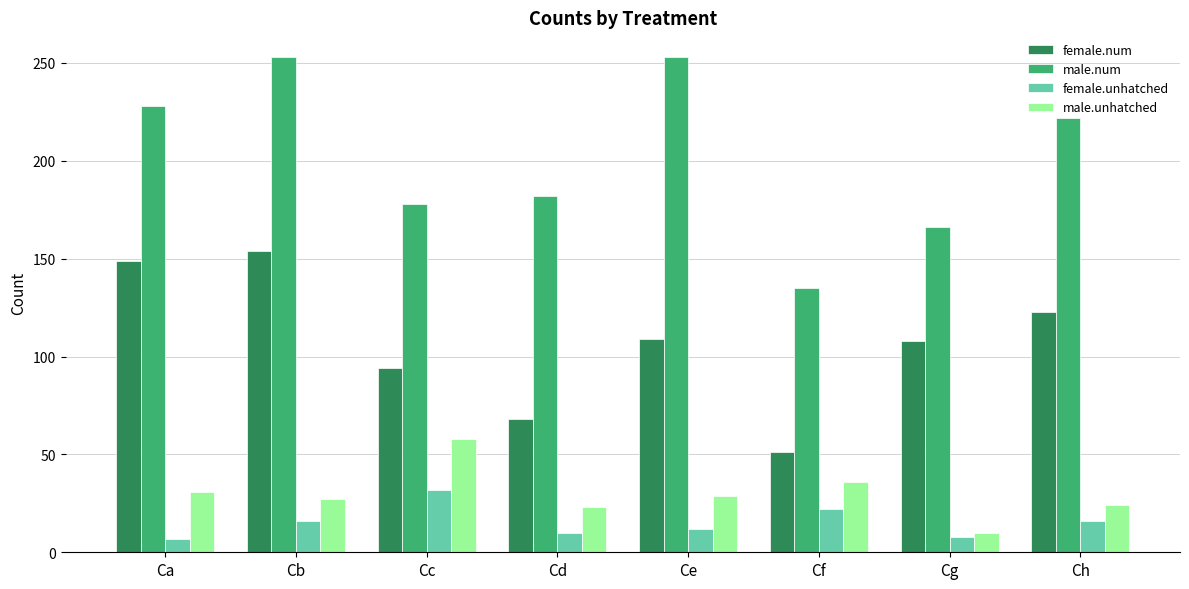

How many data points in female.num are less than 109?

4